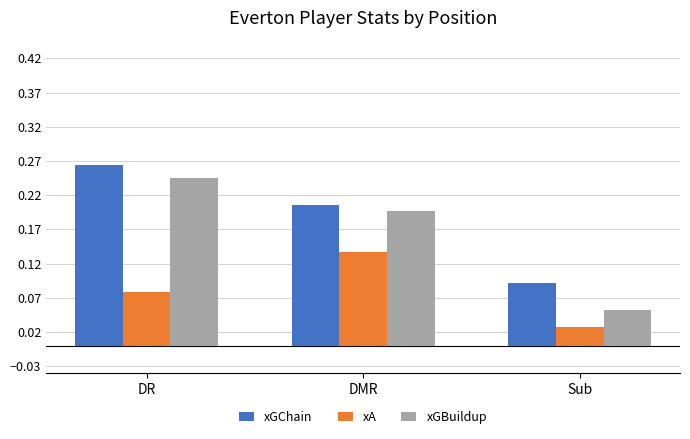

How many bars are there in each group?

3